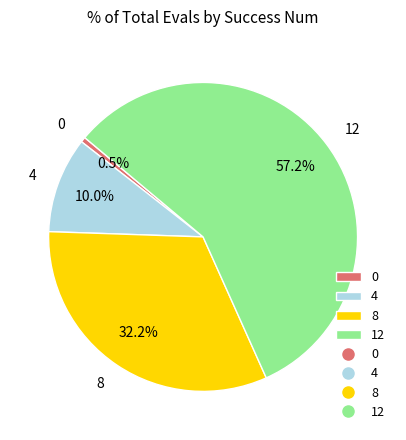

Which has a higher value, 4 or 12?

12